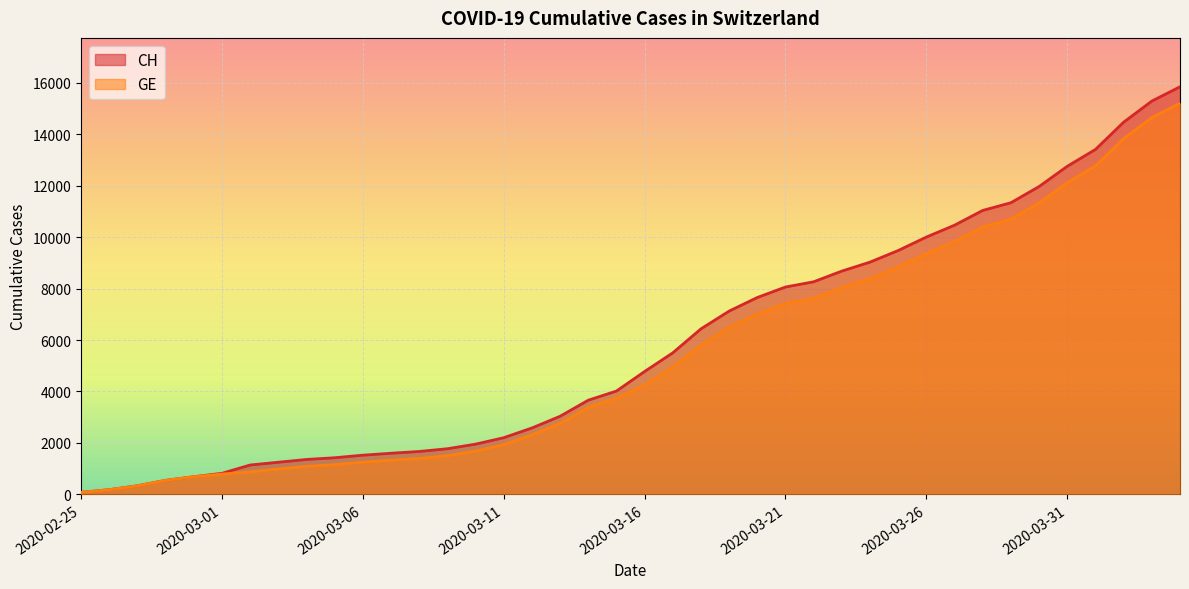

How many categories are shown in the chart?

40